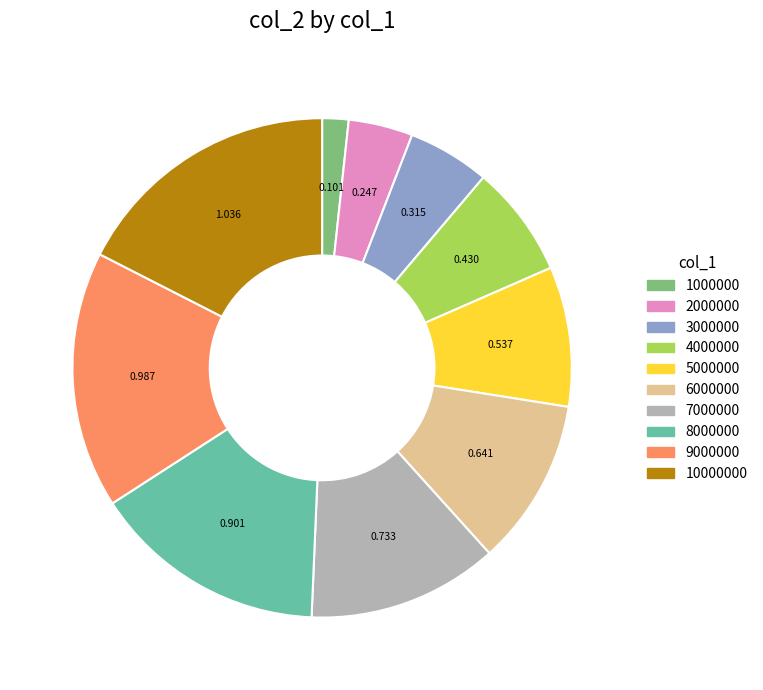

Rank the categories by value from highest to lowest.

10000000, 9000000, 8000000, 7000000, 6000000, 5000000, 4000000, 3000000, 2000000, 1000000